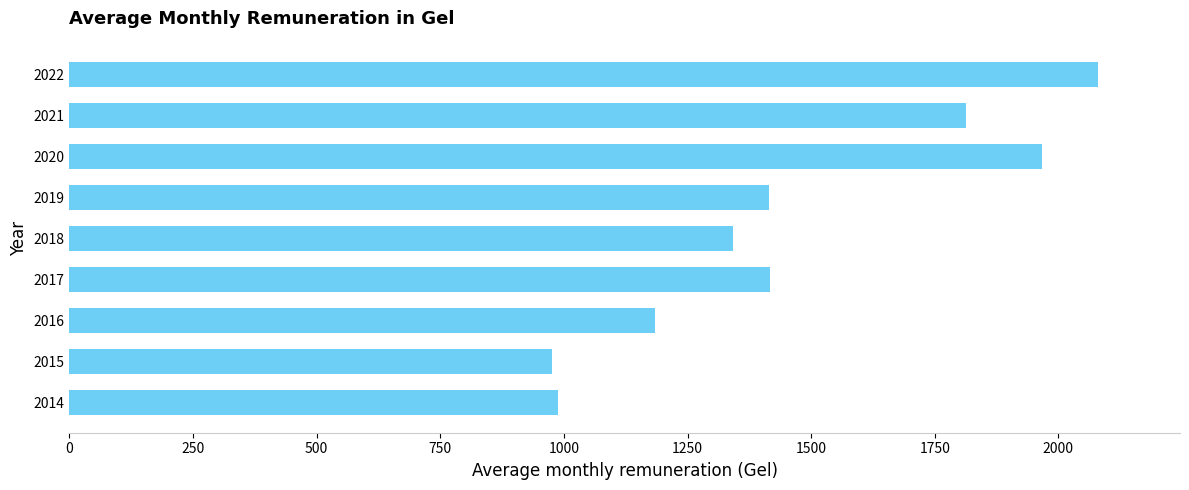

Is it true that the value at 2014 is 988.9?

True